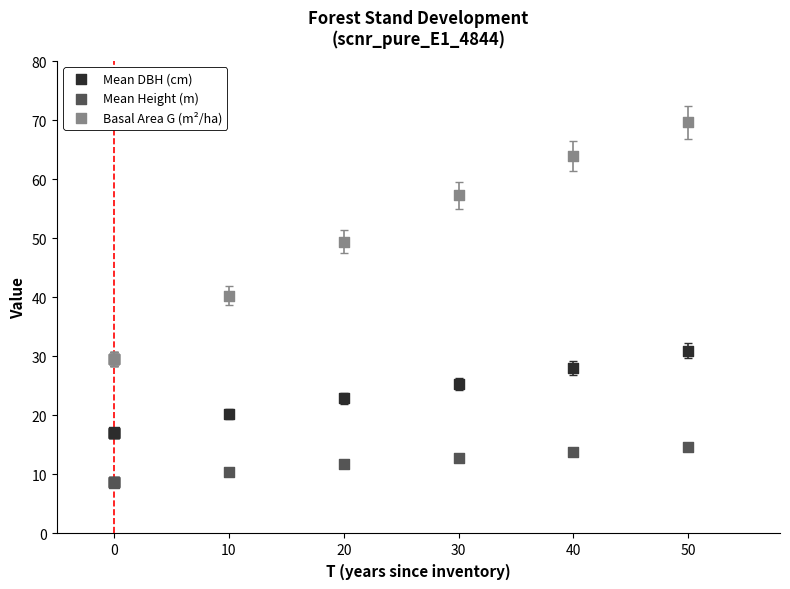

Which series reaches the minimum Y coordinate?

Mean Height (m)